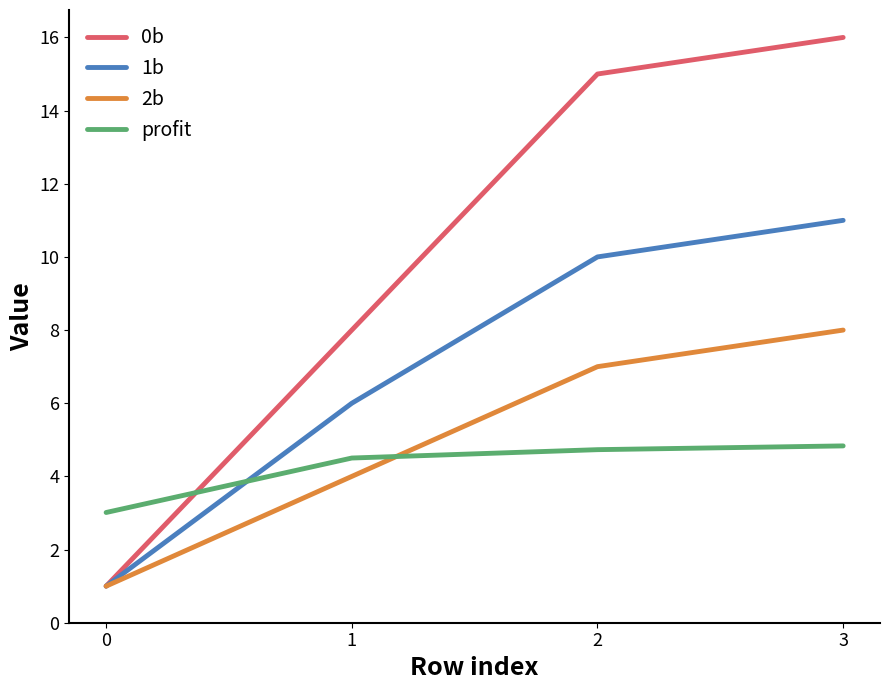

What is the difference between the highest and lowest values at 2?

10.3